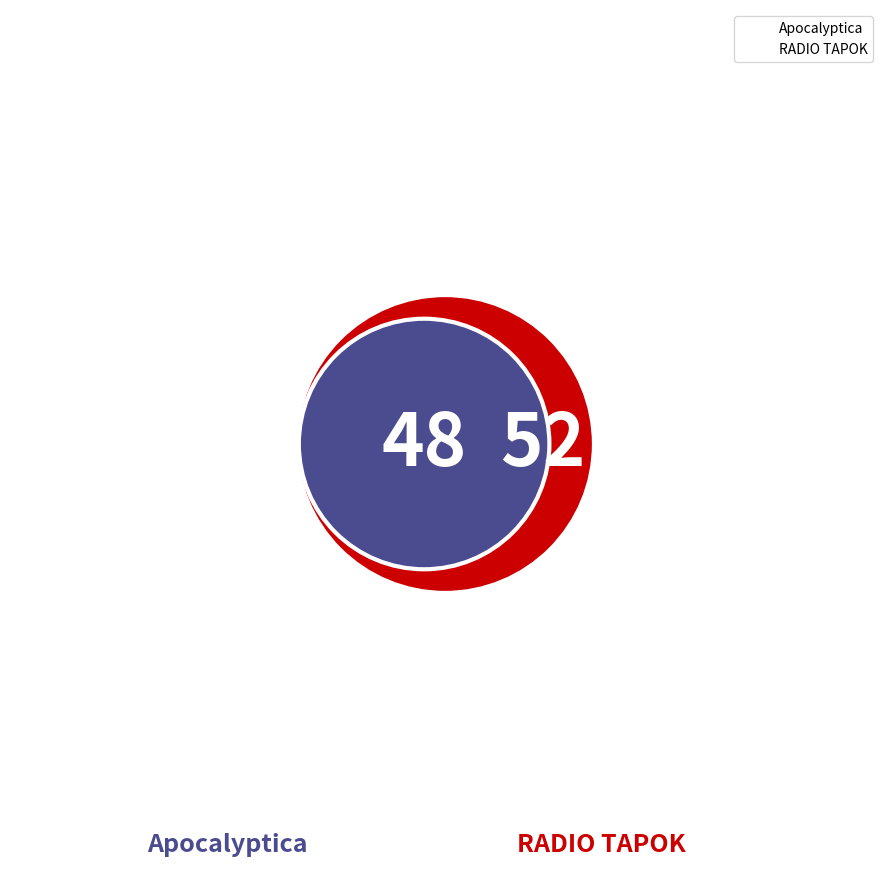

Combined, what portion of the pie is 2090 and 1754947?

100.0%